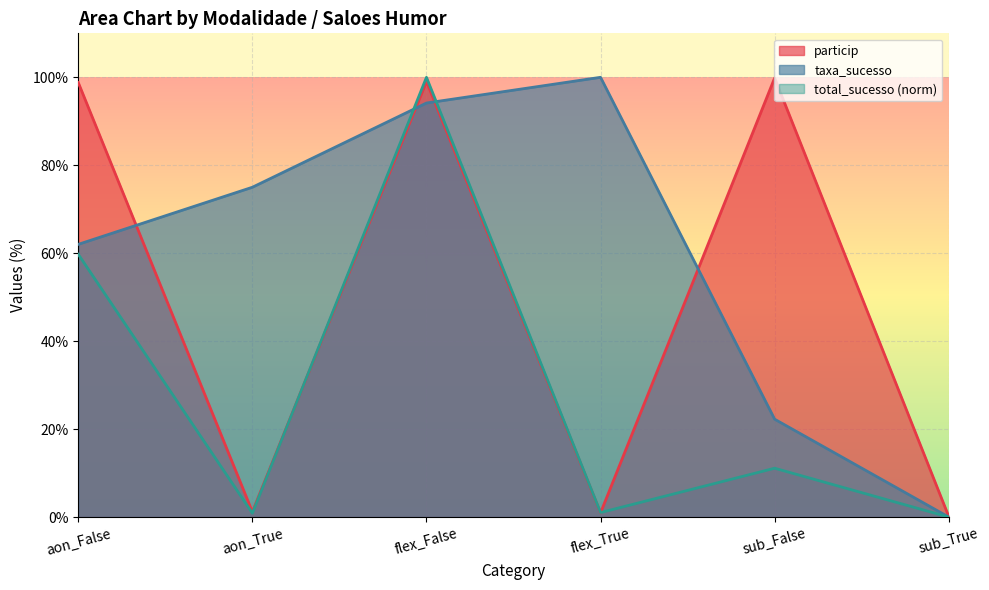

At flex_False, list the series in order from smallest to largest.

taxa_sucesso, particip, total_sucesso (norm)